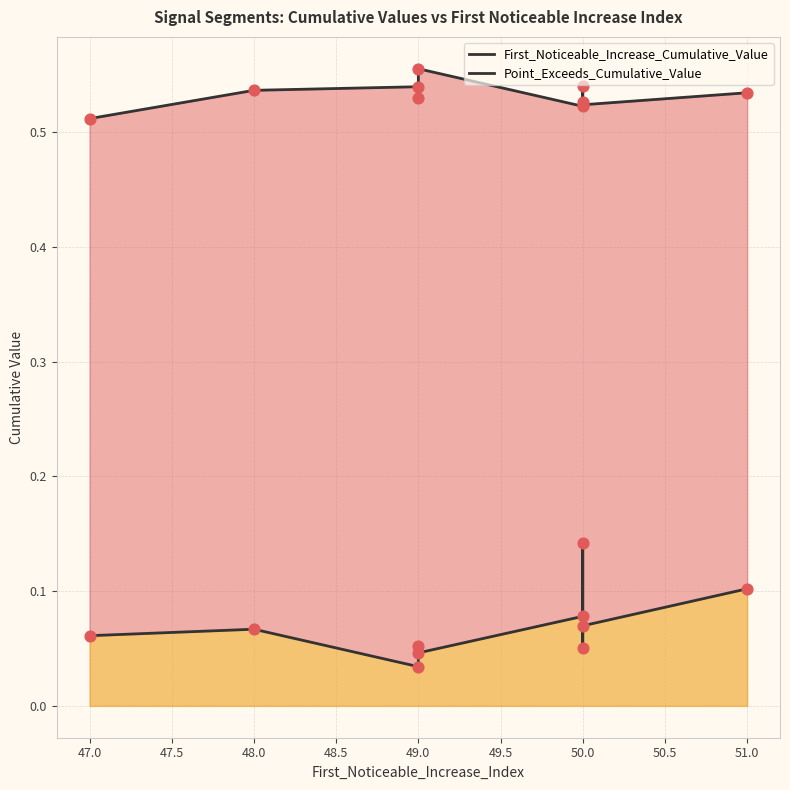

What are all the series names shown in the legend?

First_Noticeable_Increase_Cumulative_Value, Point_Exceeds_Cumulative_Value